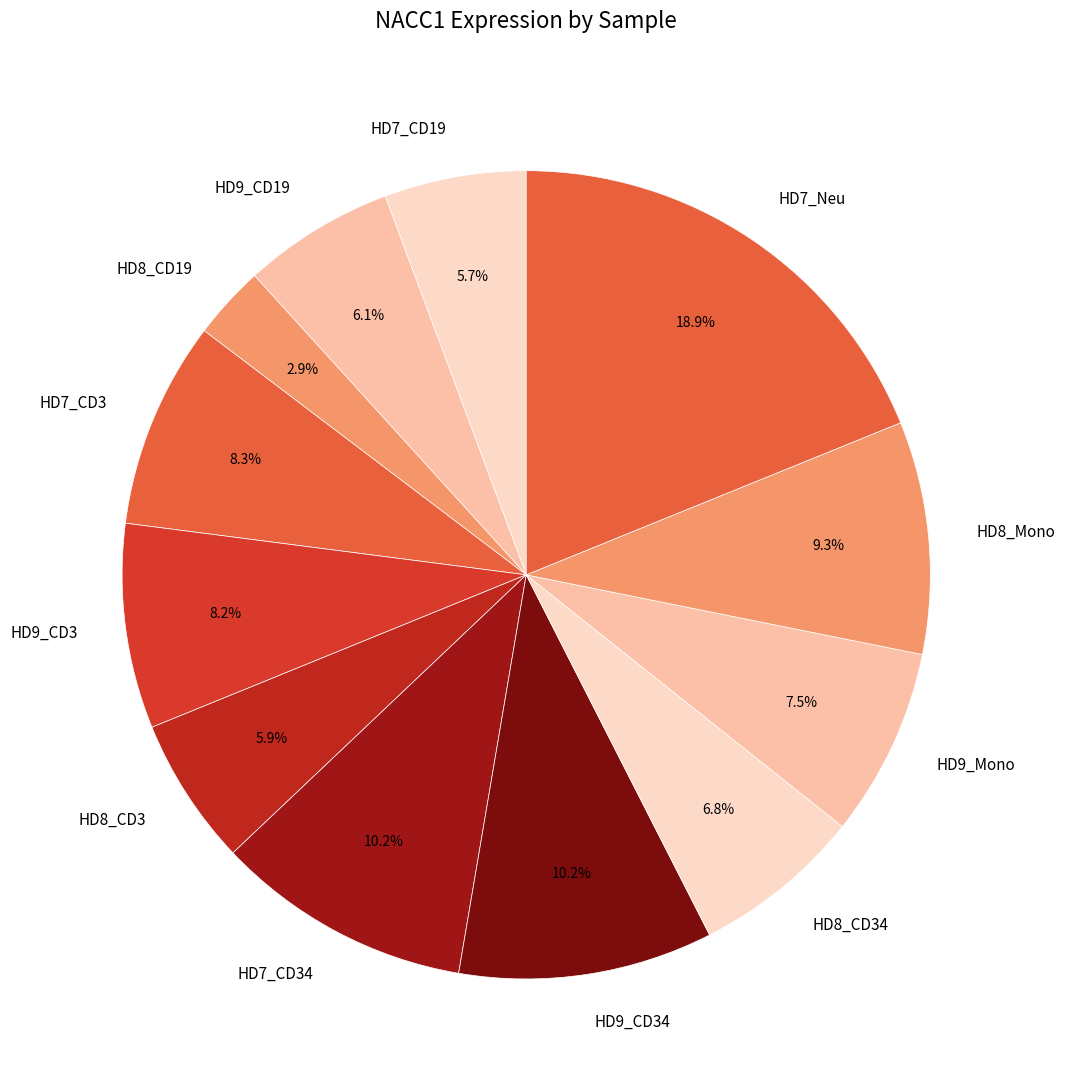

How many segments does this pie chart have?

12